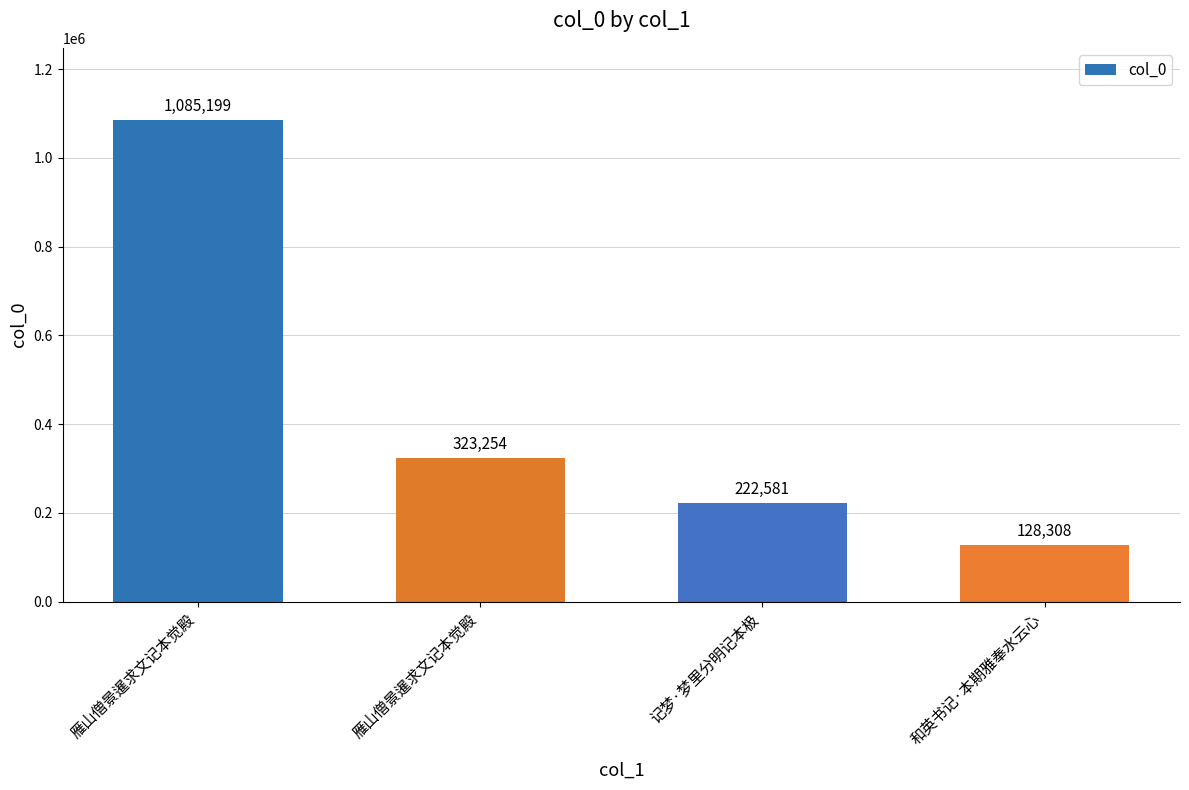

How many categories are shown in the chart?

4